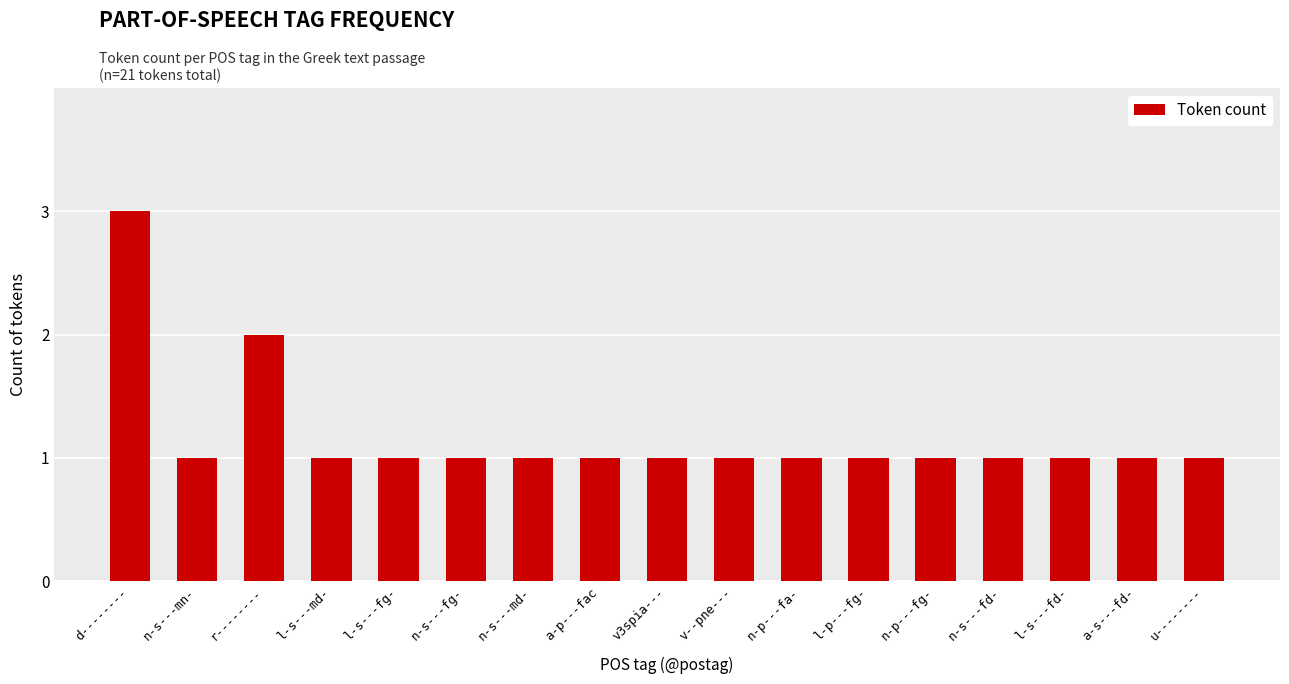

What is the change in value from r-------- to a-p---fac?

-1